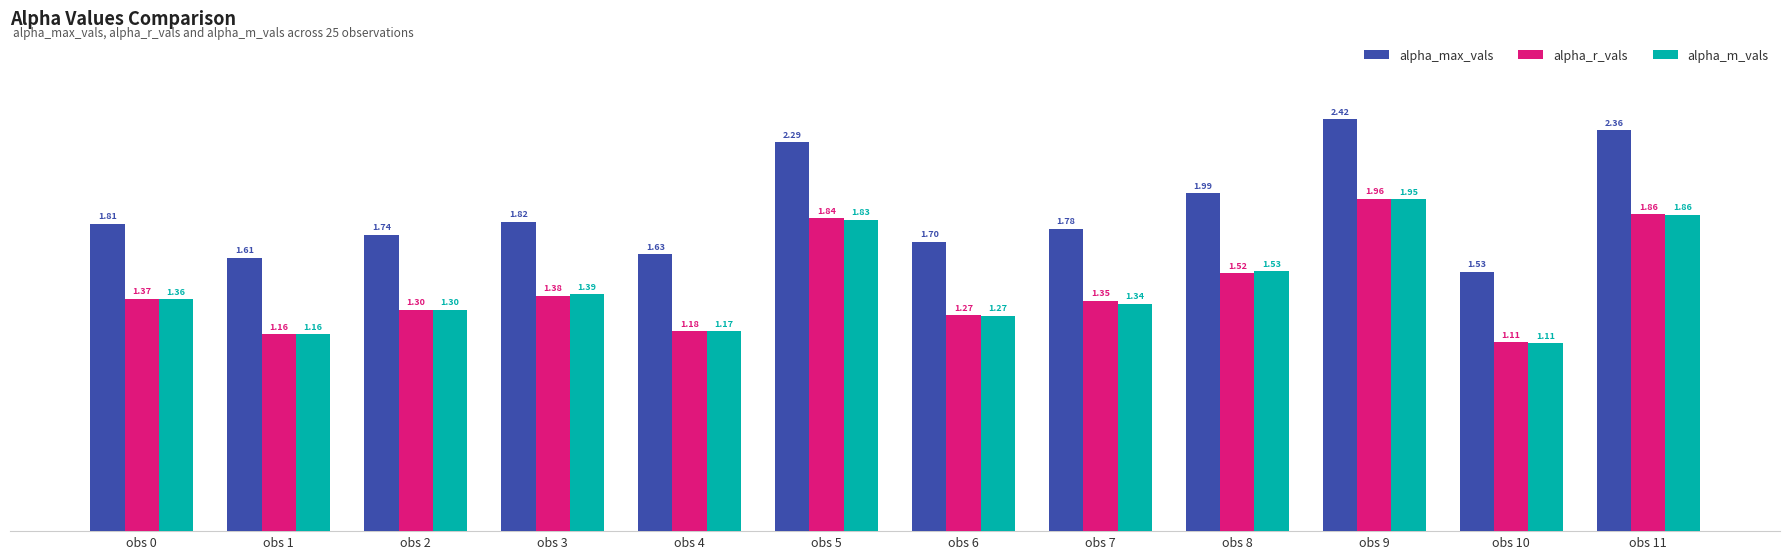

What is the spread (max minus min) of values at obs 2?

0.4